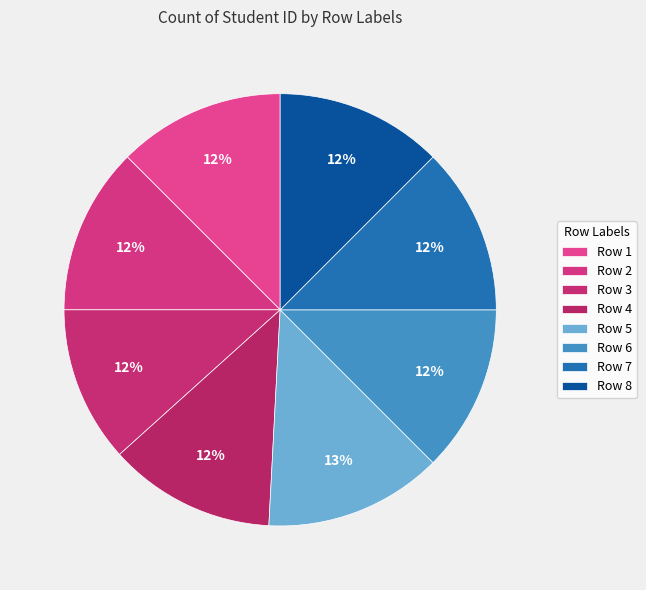

What is the largest slice in the pie chart?

Row 5